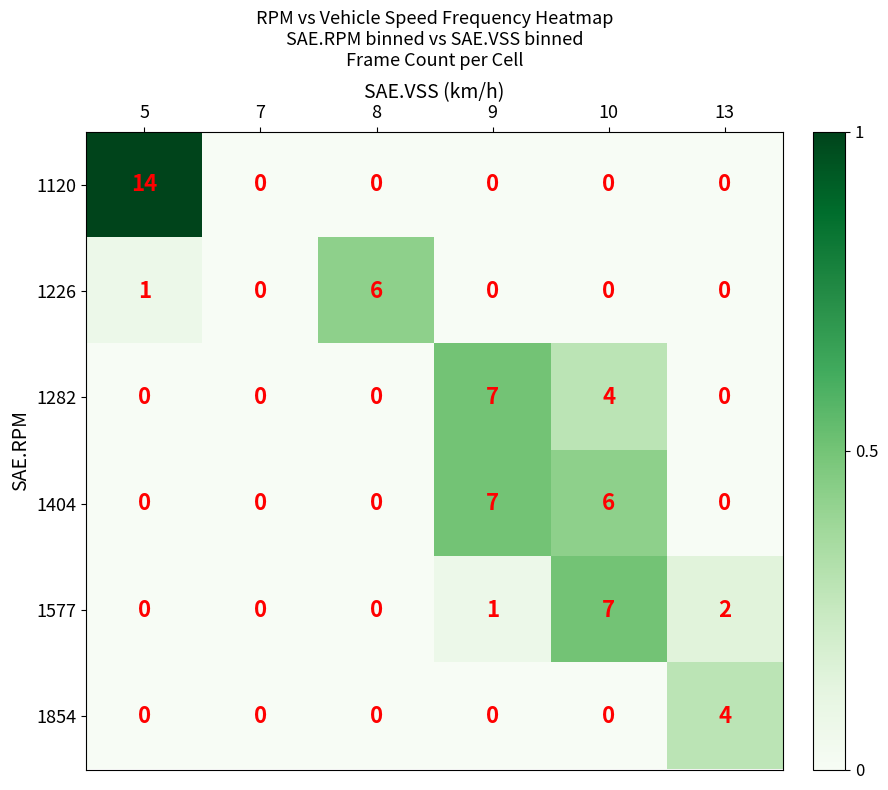

Is it true that 1282 equals 4 at 5?

False